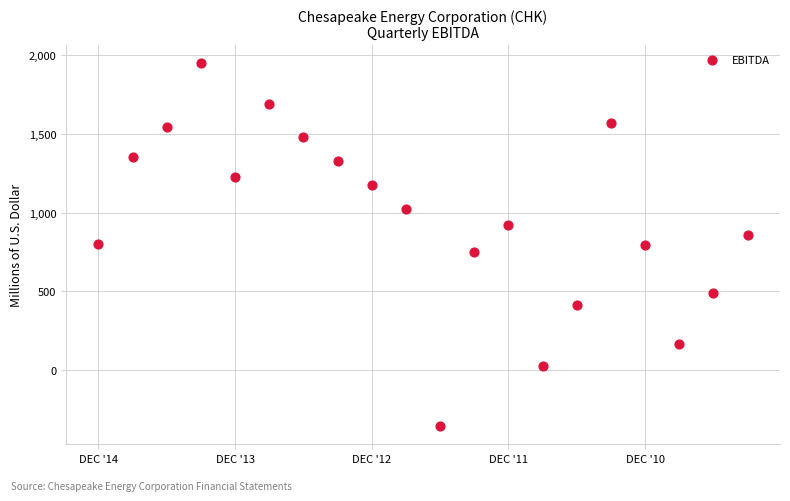

What is the range of Y values (max minus min)?

2306